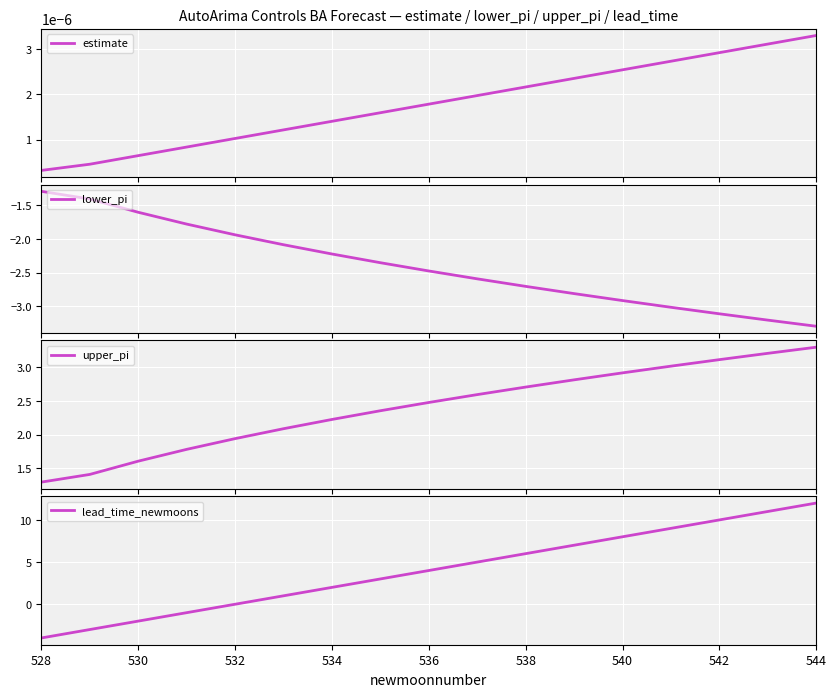

What is the highest value of the lower_pi series?

-1.3